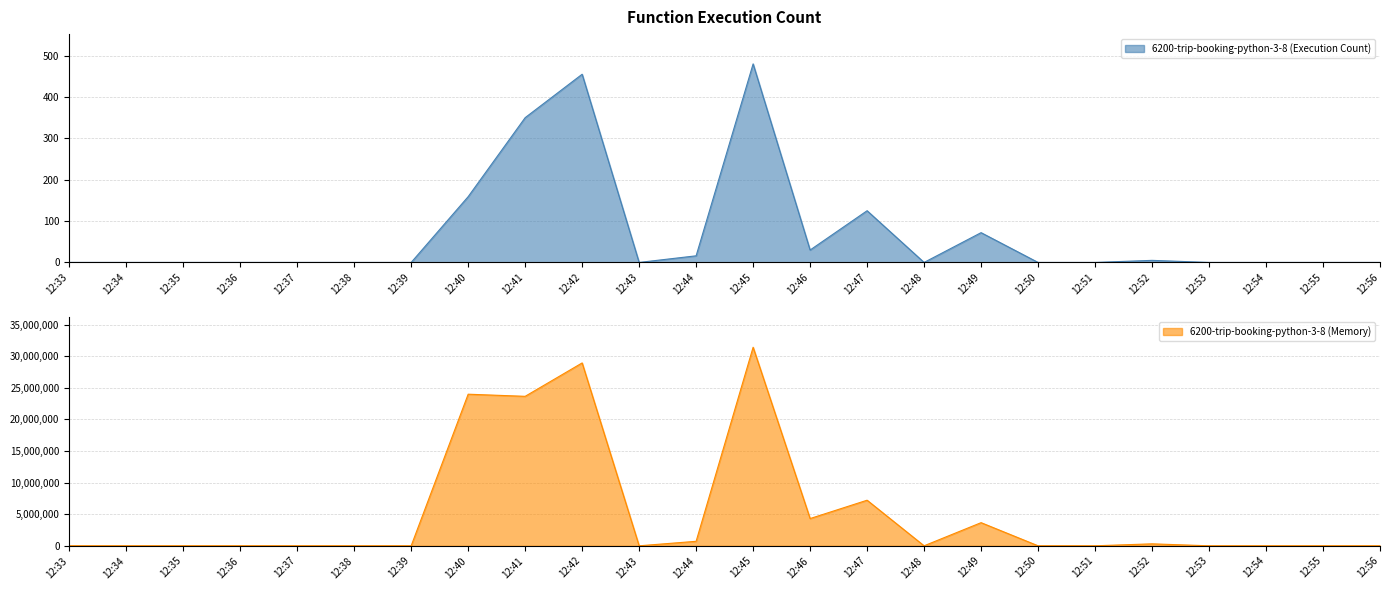

Reading left to right, transcribe all the data shown in this chart.

6200-trip-booking-python-3-8 (Execution Count): 12:33=0	12:34=0	12:35=0	12:36=0	12:37=0	12:38=0	12:39=0	12:40=159	12:41=350	12:42=455	12:43=0	12:44=16	12:45=480	12:46=30	12:47=125	12:48=0	12:49=72	12:50=0	12:51=0	12:52=5	12:53=0	12:54=0	12:55=0	12:56=0
6200-trip-booking-python-3-8 (Memory): 12:33=0	12:34=0	12:35=0	12:36=0	12:37=0	12:38=0	12:39=0	12:40=23992832	12:41=23657472	12:42=28944256	12:43=0	12:44=711808	12:45=31423104	12:46=4312960	12:47=7214208	12:48=0	12:49=3661312	12:50=0	12:51=0	12:52=310272	12:53=0	12:54=0	12:55=0	12:56=0